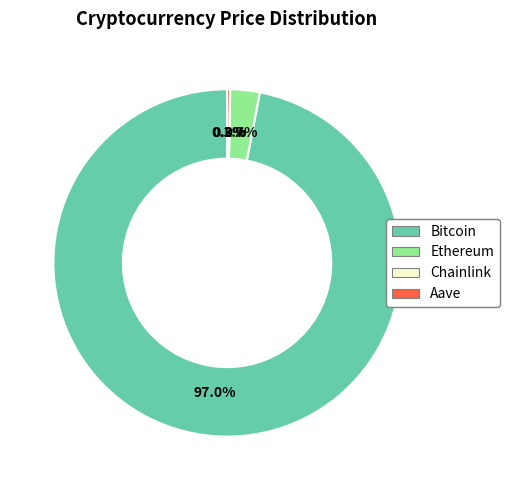

Which slice is the largest?

Bitcoin